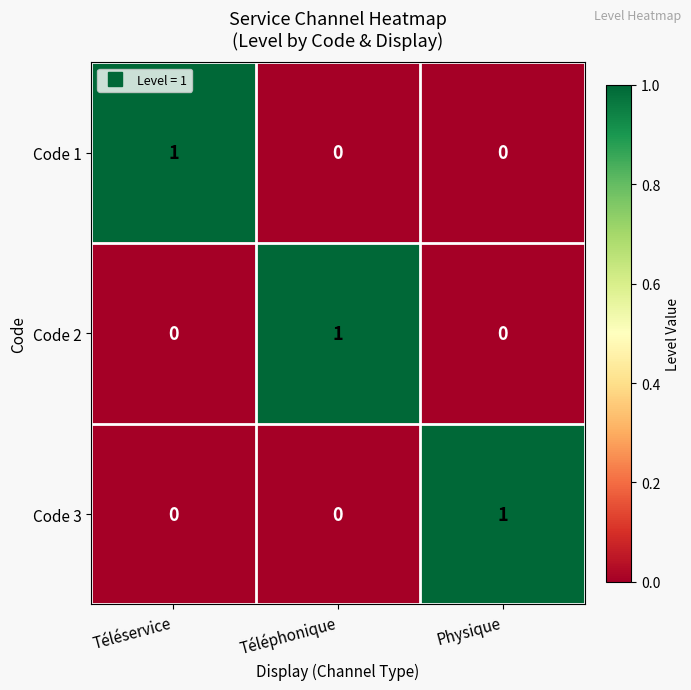

Count the number of data series in this chart.

3